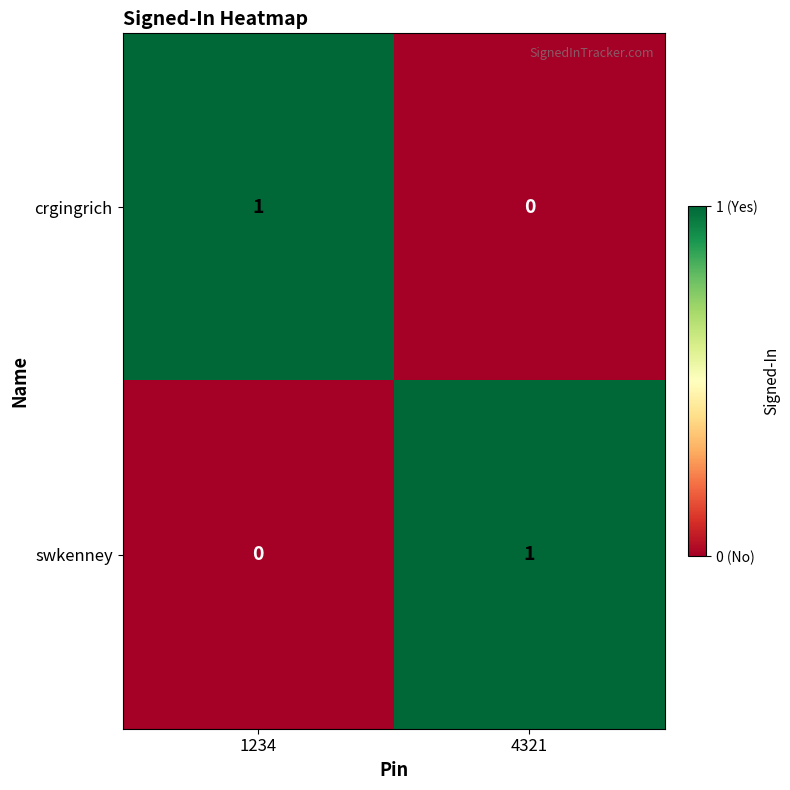

Reading left to right, extract all data points from this chart.

crgingrich: 1	0
swkenney: 0	1